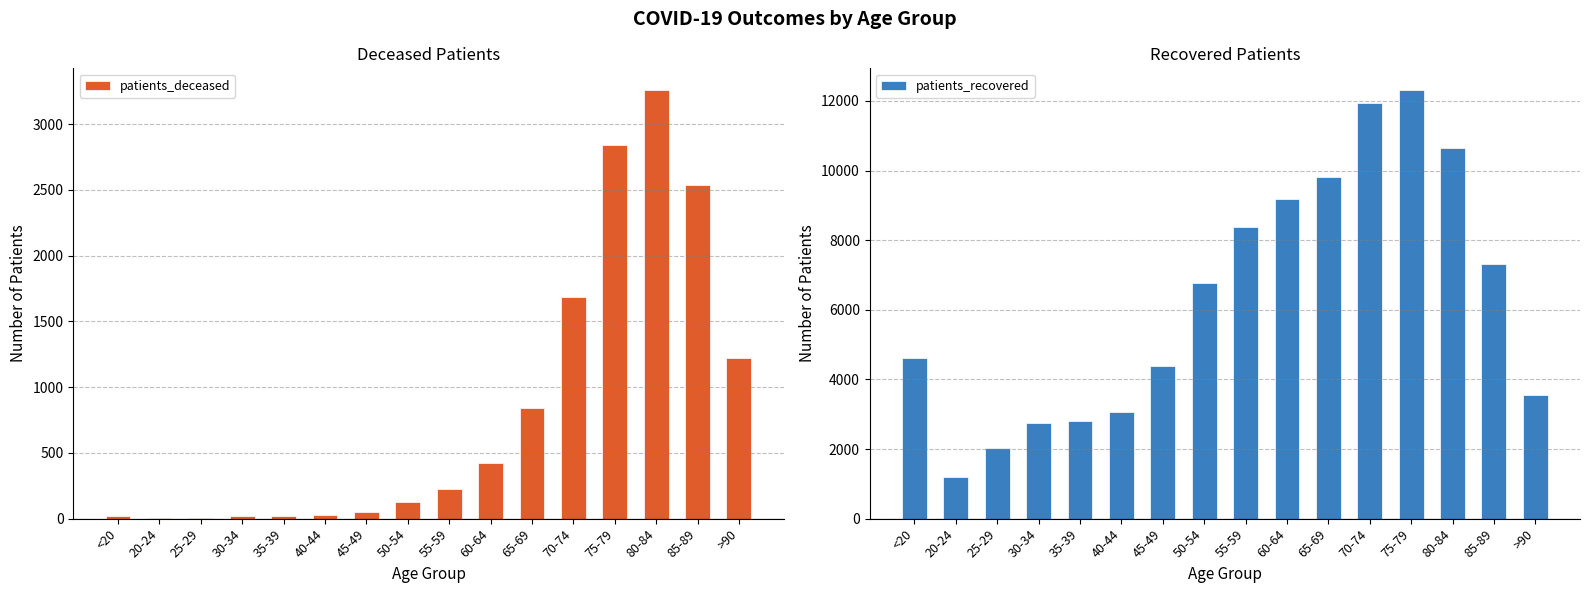

True or false: patients_deceased has a value of 17 at 30-34.

True